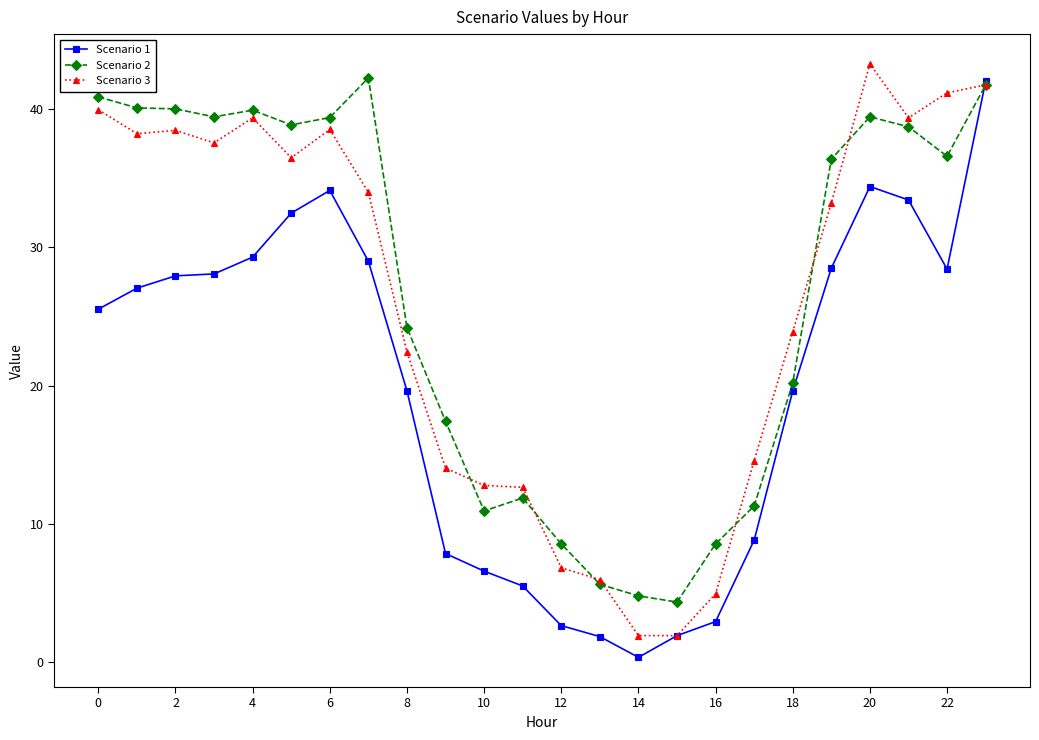

What is the maximum value for Scenario 3?

43.3